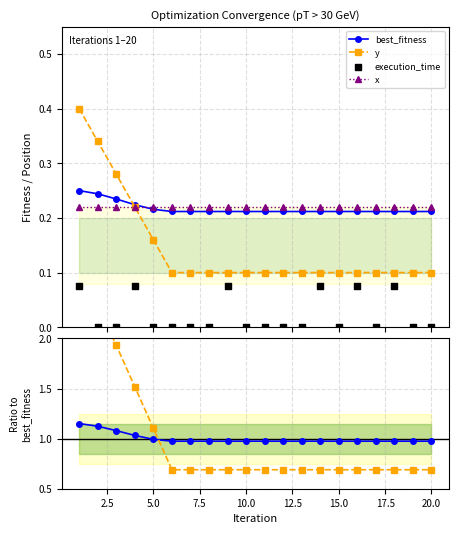

Which series has the widest spread of Y values?

y